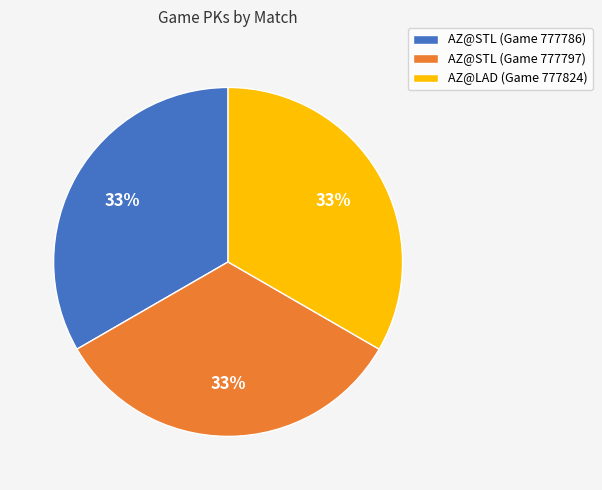

Is AZ@STL (Game 777786) the majority of the pie?

No